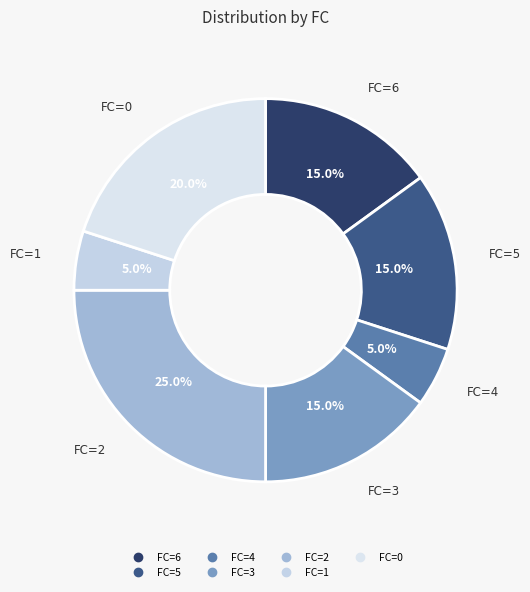

What percentage do FC=3 and FC=4 together represent?

20.0%